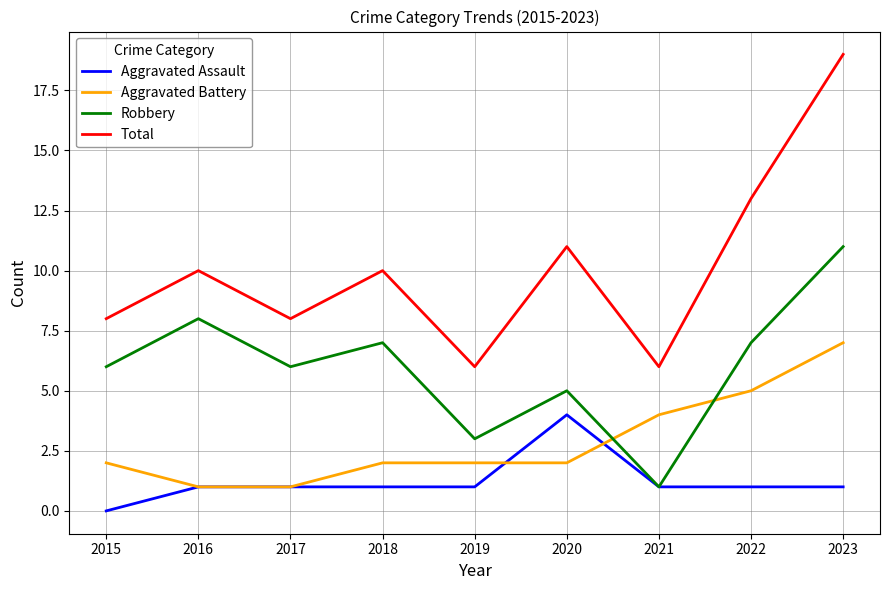

What is the spread (max minus min) of values at 2021?

5